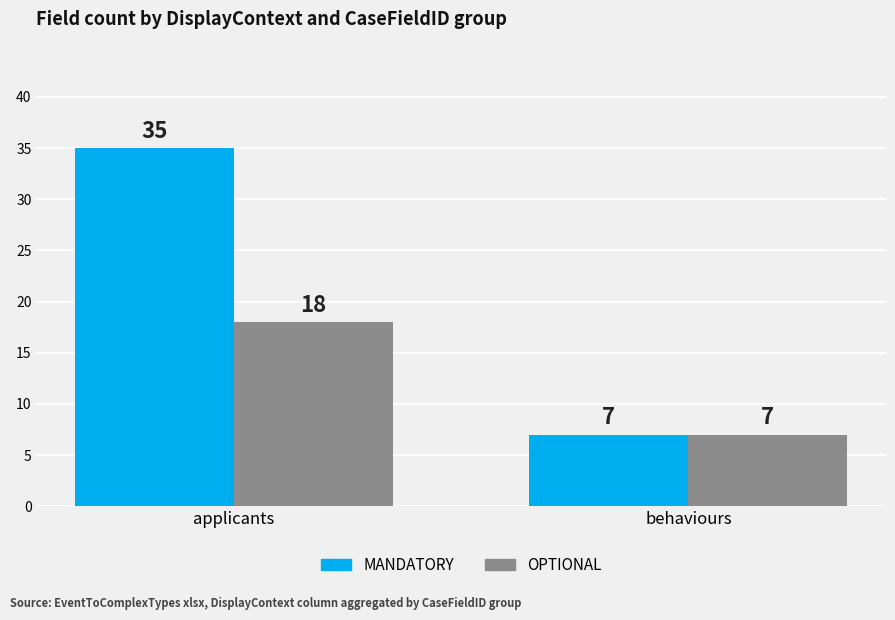

Does the chart contain stacked bars?

No